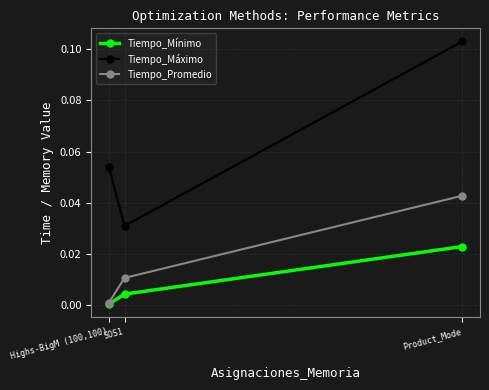

Is the value of Tiempo_Mínimo at Highs-BigM (100,100) greater than the value of Tiempo_Promedio at Product_Mode?

No